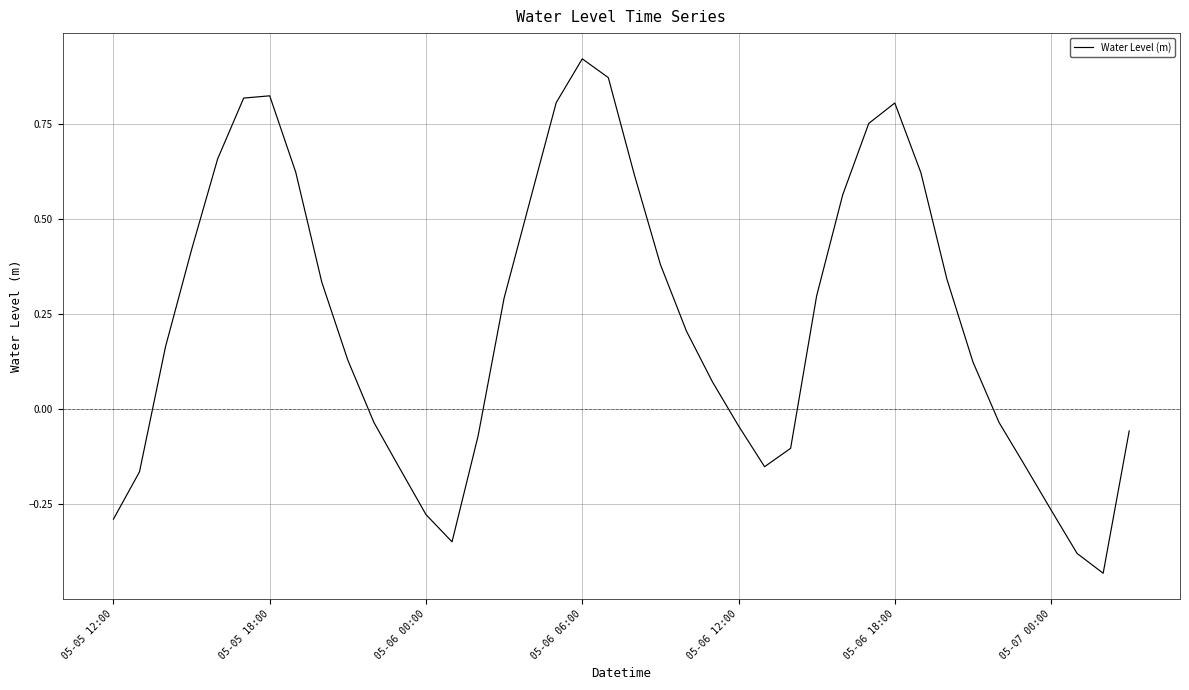

At which category does the chart reach its peak across all series?

05-06 06:00